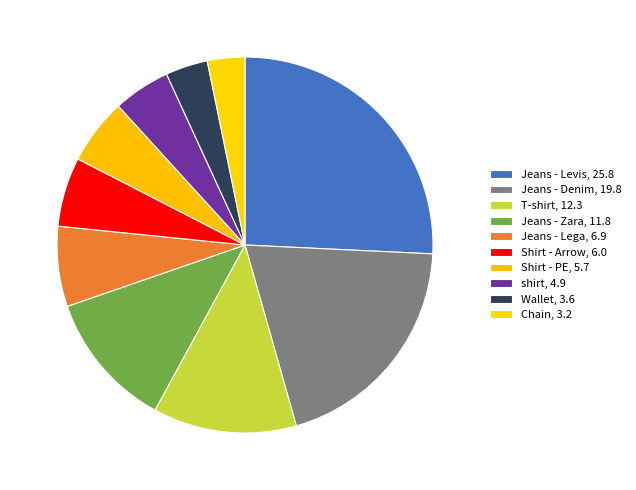

Count the number of slices in the pie.

10